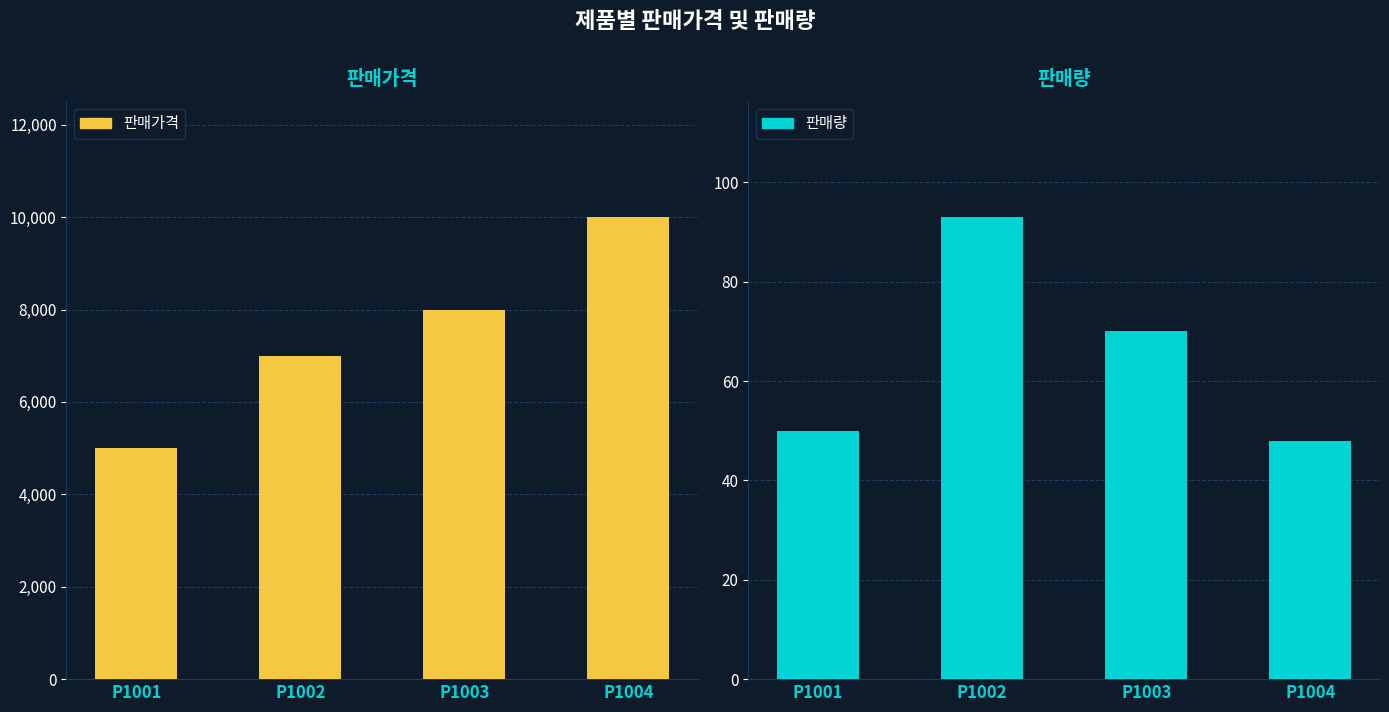

Reading left to right, transcribe all the data shown in this chart.

판매가격: P1001=5000	P1002=7000	P1003=8000	P1004=10000
판매량: P1001=50	P1002=93	P1003=70	P1004=48